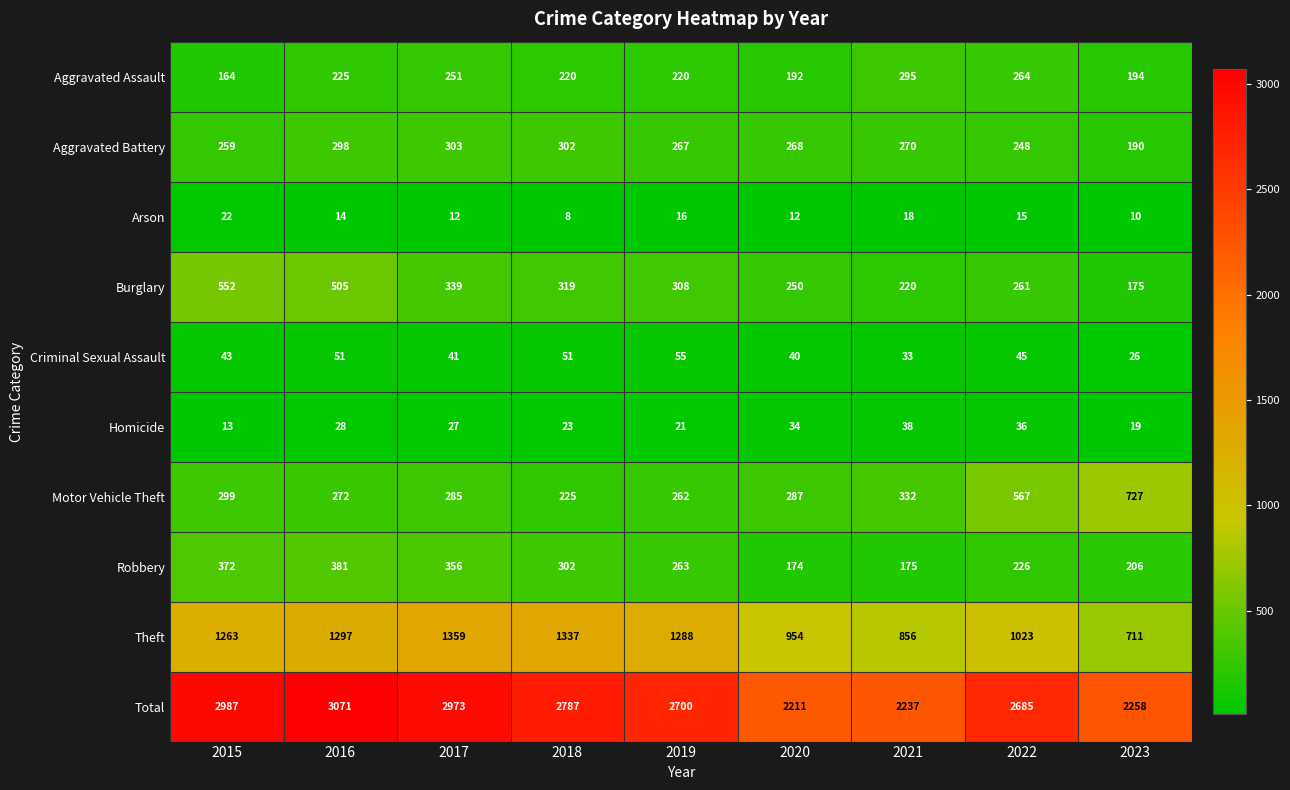

Where is Total nearest to the value 2641?

2022